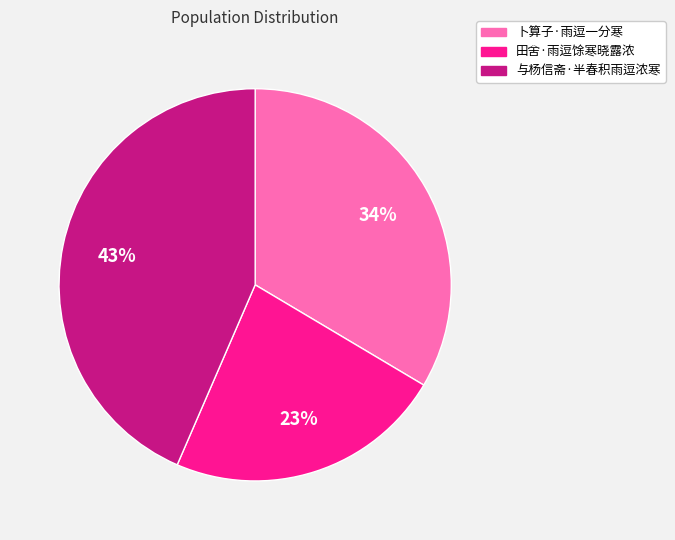

Count the number of slices in the pie.

3